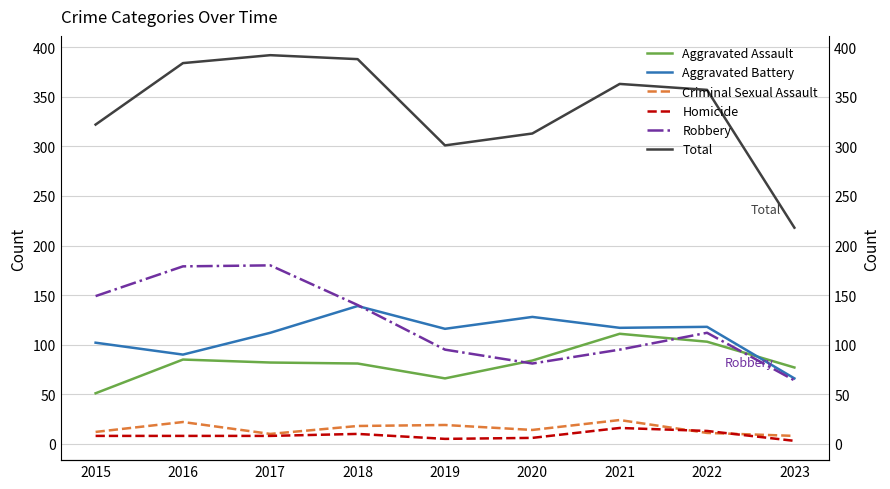

Rank the categories by Homicide value from lowest to highest.

2023, 2019, 2020, 2015, 2016, 2017, 2018, 2022, 2021